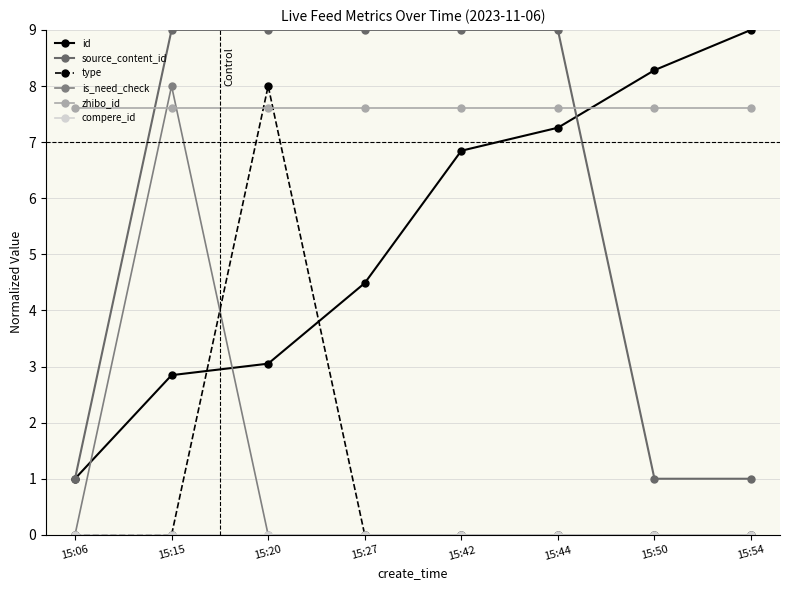

What is the difference between the second highest and minimum values in the source_content_id series?

8.0